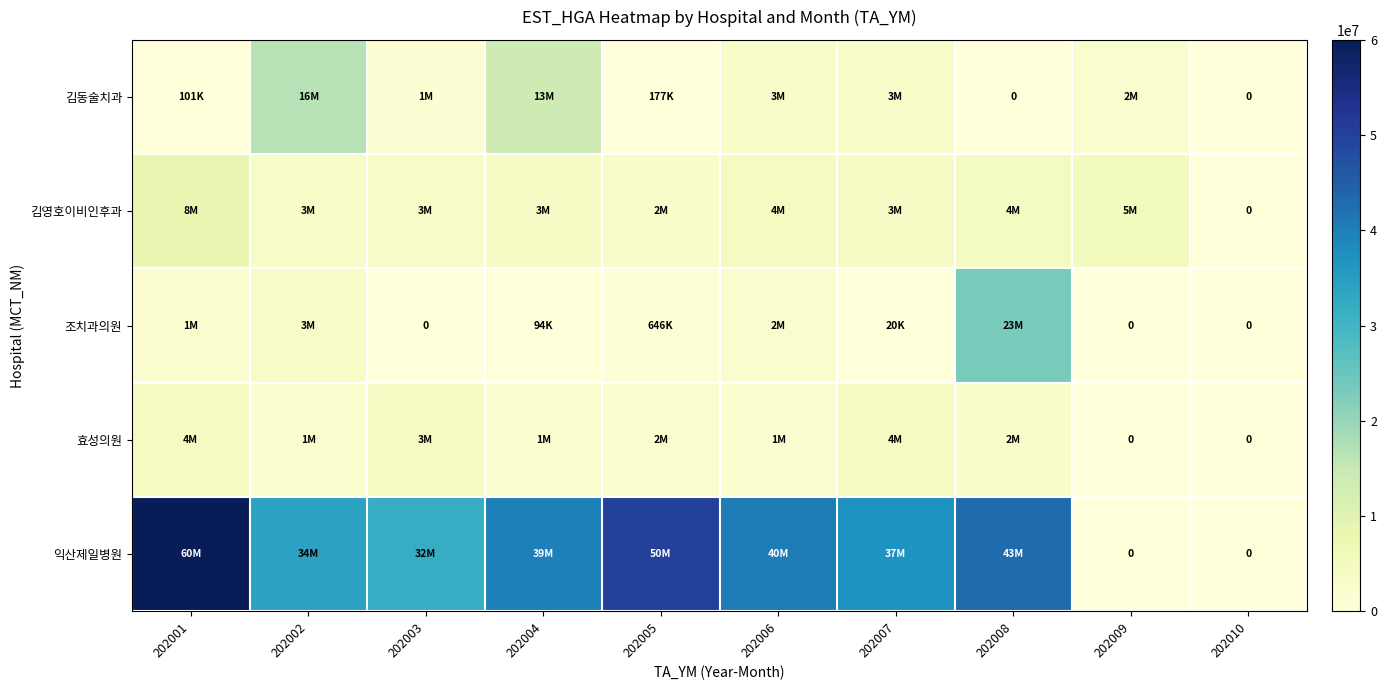

What is the spread (max minus min) of values at 202002?

32417623